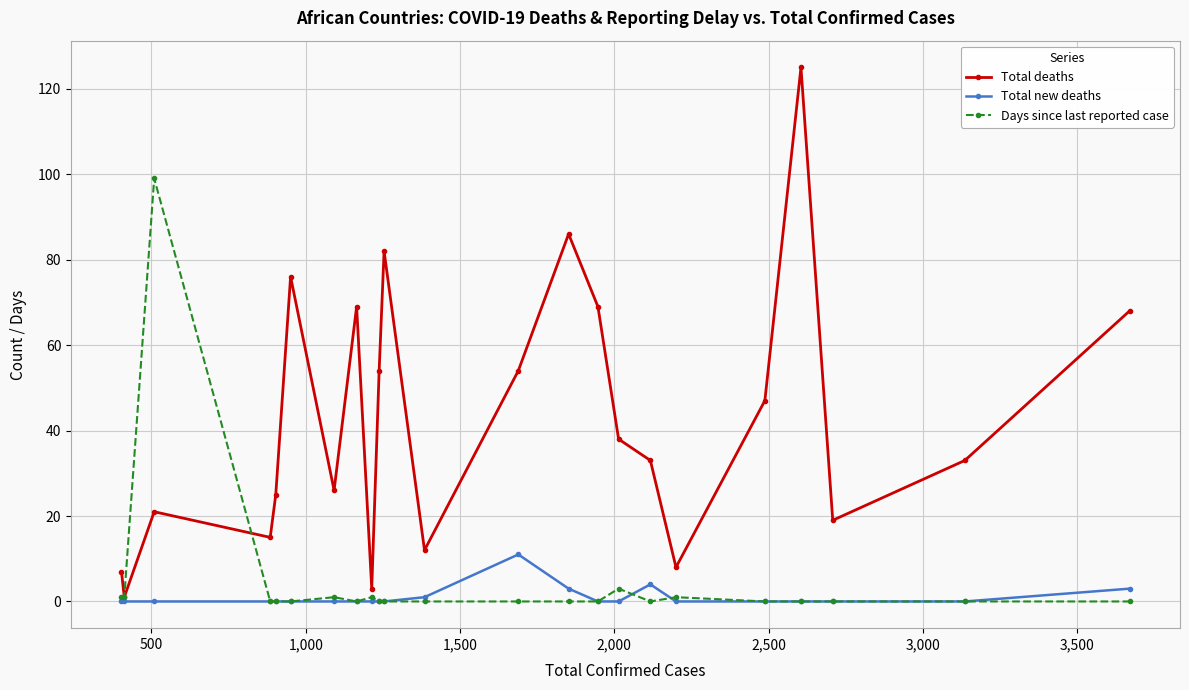

What is the value of the Days since last reported case point at the 9th from the left?

1